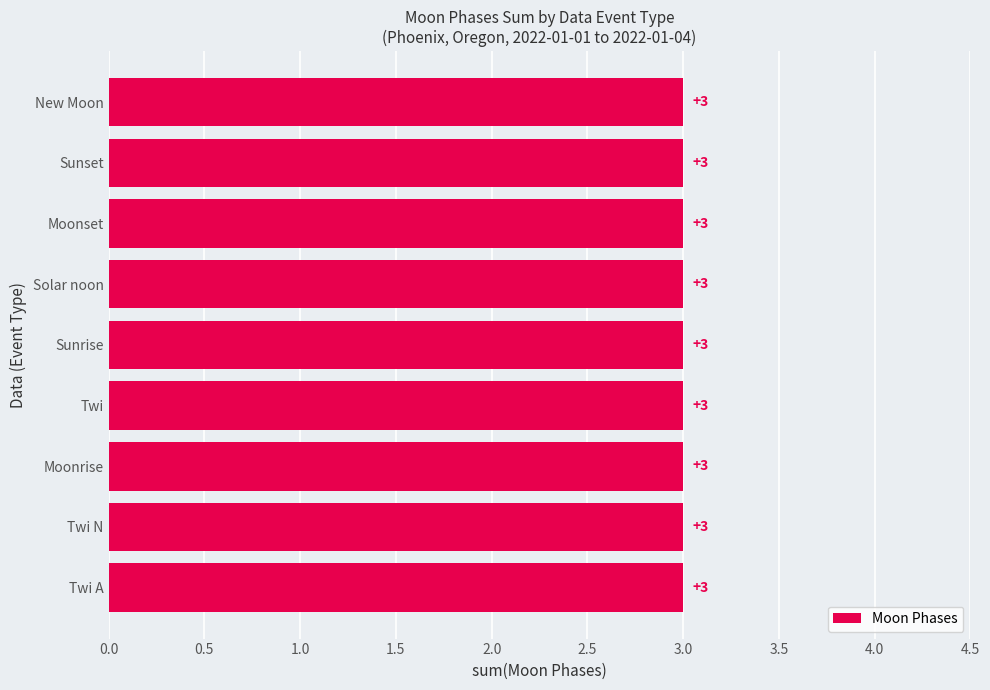

Between Twi A and Twi, which is larger?

Twi A